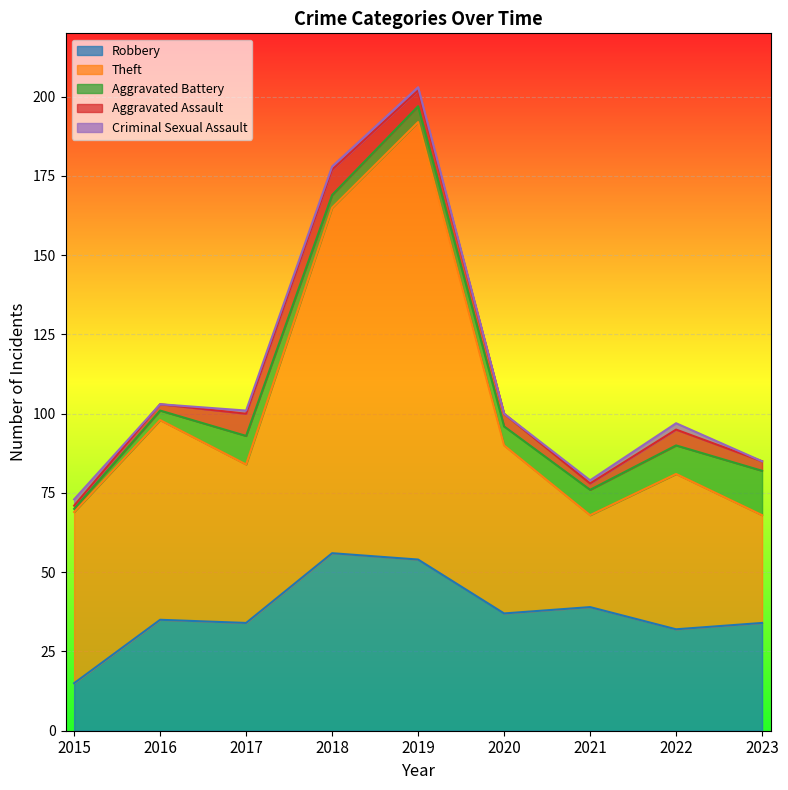

Where does the Aggravated Assault series first go above 4?

2017